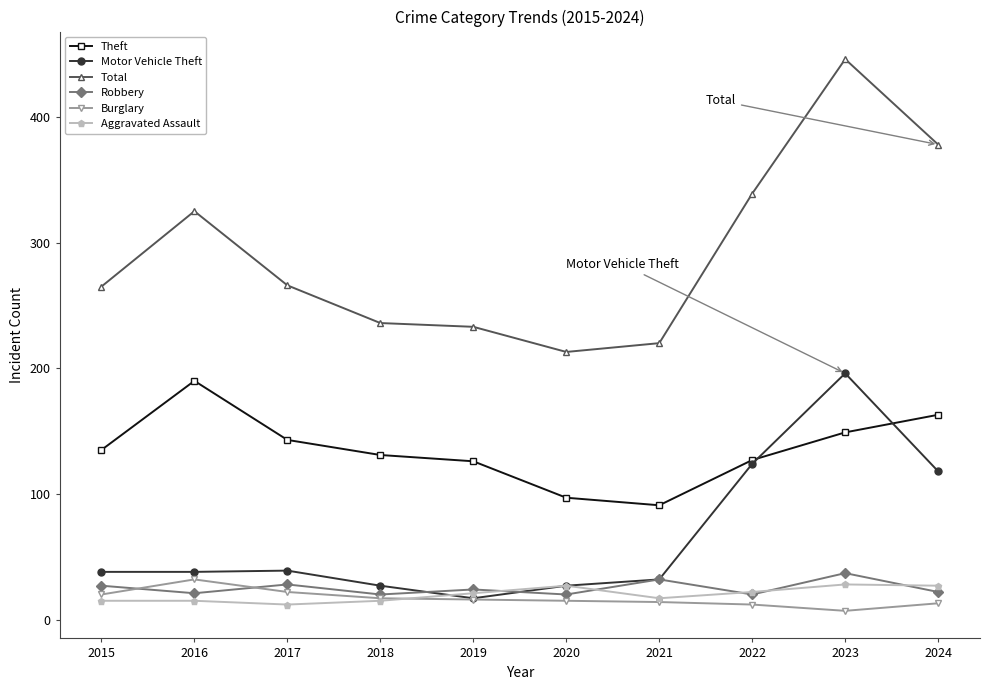

True or false: Total and Burglary intersect in this chart.

False